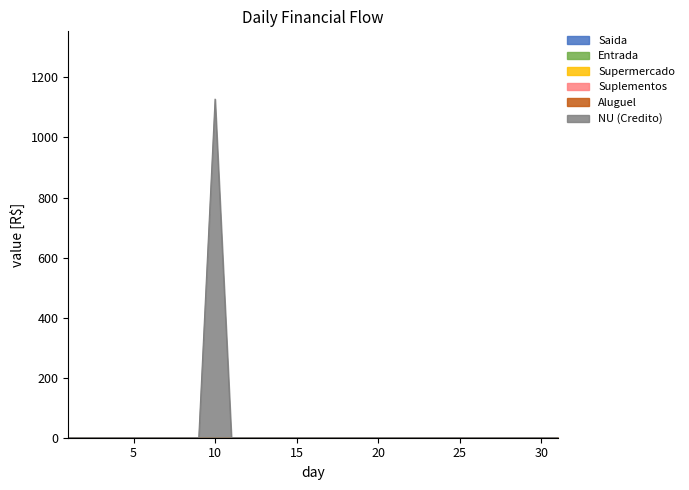

Reading left to right, what are all the values shown in this chart?

Saida: 1=0.0	2=0.0	3=0.0	4=0.0	5=0.0	6=0.0	7=0.0	8=0.0	9=0.0	10=0.0	11=0.0	12=0.0	13=0.0	14=0.0	15=0.0	16=0.0	17=0.0	18=0.0	19=0.0	20=0.0	21=0.0	22=0.0	23=0.0	24=0.0	25=0.0	26=0.0	27=0.0	28=0.0	29=0.0	30=0.0	31=0.0
Entrada: 1=0.0	2=0.0	3=0.0	4=0.0	5=0.0	6=0.0	7=0.0	8=0.0	9=0.0	10=0.0	11=0.0	12=0.0	13=0.0	14=0.0	15=0.0	16=0.0	17=0.0	18=0.0	19=0.0	20=0.0	21=0.0	22=0.0	23=0.0	24=0.0	25=0.0	26=0.0	27=0.0	28=0.0	29=0.0	30=0.0	31=0.0
Supermercado: 1=0.0	2=0.0	3=0.0	4=0.0	5=0.0	6=0.0	7=0.0	8=0.0	9=0.0	10=0.0	11=0.0	12=0.0	13=0.0	14=0.0	15=0.0	16=0.0	17=0.0	18=0.0	19=0.0	20=0.0	21=0.0	22=0.0	23=0.0	24=0.0	25=0.0	26=0.0	27=0.0	28=0.0	29=0.0	30=0.0	31=0.0
Suplementos: 1=0.0	2=0.0	3=0.0	4=0.0	5=0.0	6=0.0	7=0.0	8=0.0	9=0.0	10=0.0	11=0.0	12=0.0	13=0.0	14=0.0	15=0.0	16=0.0	17=0.0	18=0.0	19=0.0	20=0.0	21=0.0	22=0.0	23=0.0	24=0.0	25=0.0	26=0.0	27=0.0	28=0.0	29=0.0	30=0.0	31=0.0
Aluguel: 1=0.0	2=0.0	3=0.0	4=0.0	5=0.0	6=0.0	7=0.0	8=0.0	9=0.0	10=0.0	11=0.0	12=0.0	13=0.0	14=0.0	15=0.0	16=0.0	17=0.0	18=0.0	19=0.0	20=0.0	21=0.0	22=0.0	23=0.0	24=0.0	25=0.0	26=0.0	27=0.0	28=0.0	29=0.0	30=0.0	31=0.0
NU (Credito): 1=0.0	2=0.0	3=0.0	4=0.0	5=0.0	6=0.0	7=0.0	8=0.0	9=0.0	10=1128.0	11=0.0	12=0.0	13=0.0	14=0.0	15=0.0	16=0.0	17=0.0	18=0.0	19=0.0	20=0.0	21=0.0	22=0.0	23=0.0	24=0.0	25=0.0	26=0.0	27=0.0	28=0.0	29=0.0	30=0.0	31=0.0